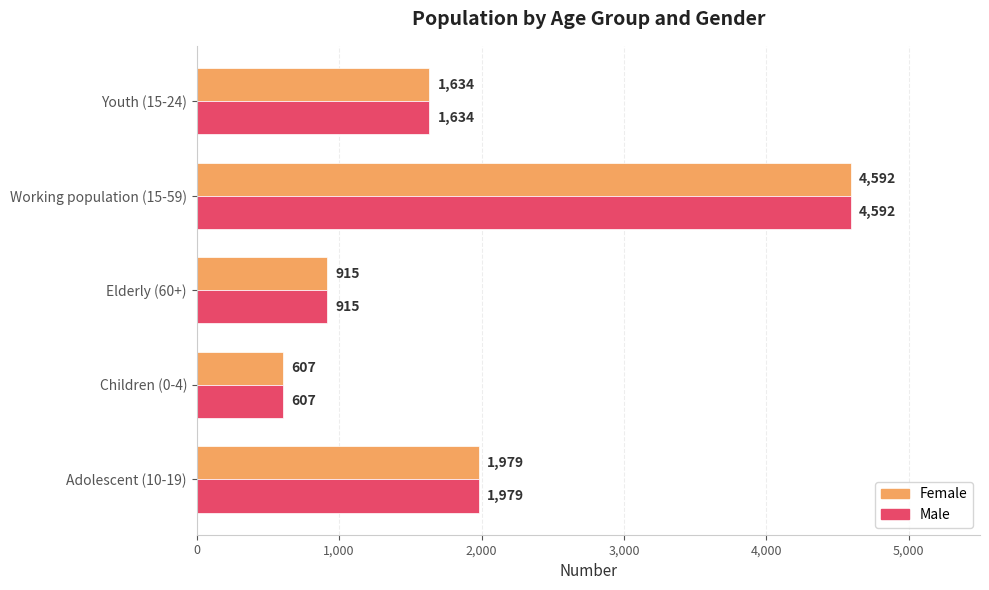

What is the highest value of the Male series?

4592